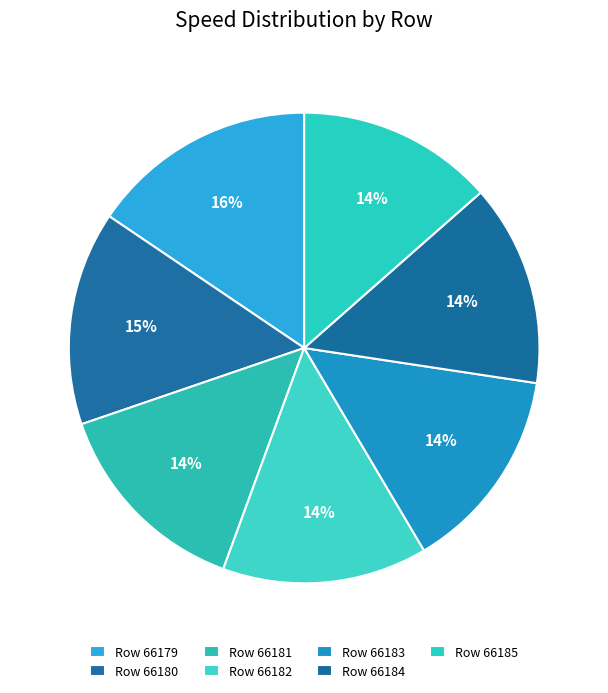

To the nearest percent, what portion does Row 66180 represent?

15%